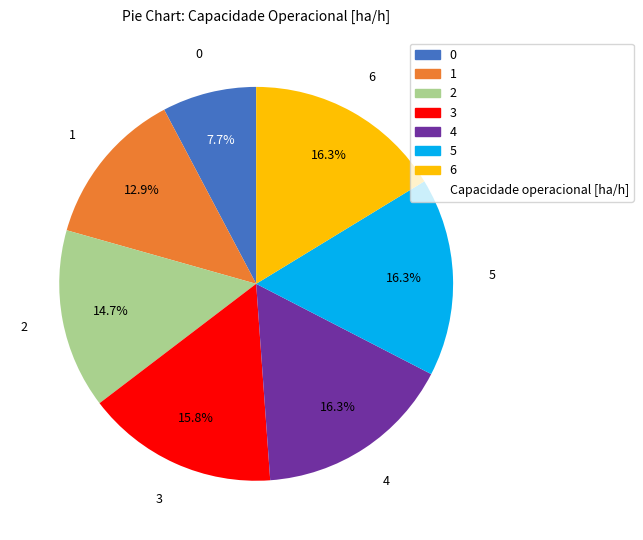

Does any single category account for the majority?

No